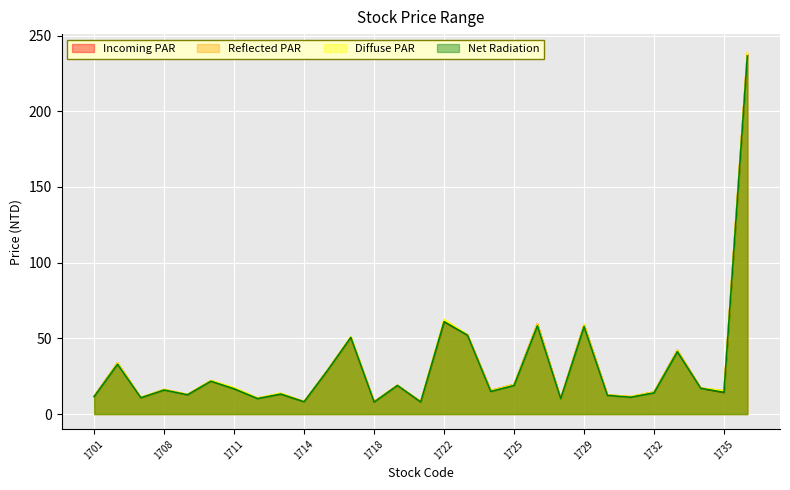

Which has a higher value, 1718 or 1736?

1736